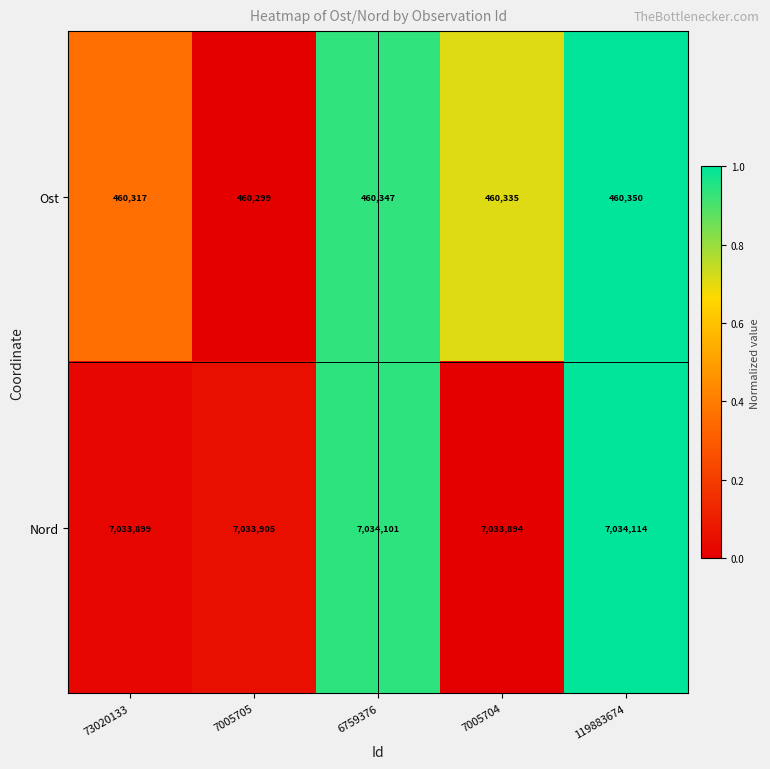

Reading left to right, list all the values displayed in this chart.

Ost: 460317	460299	460347	460335	460350
Nord: 7033899	7033905	7034101	7033894	7034114